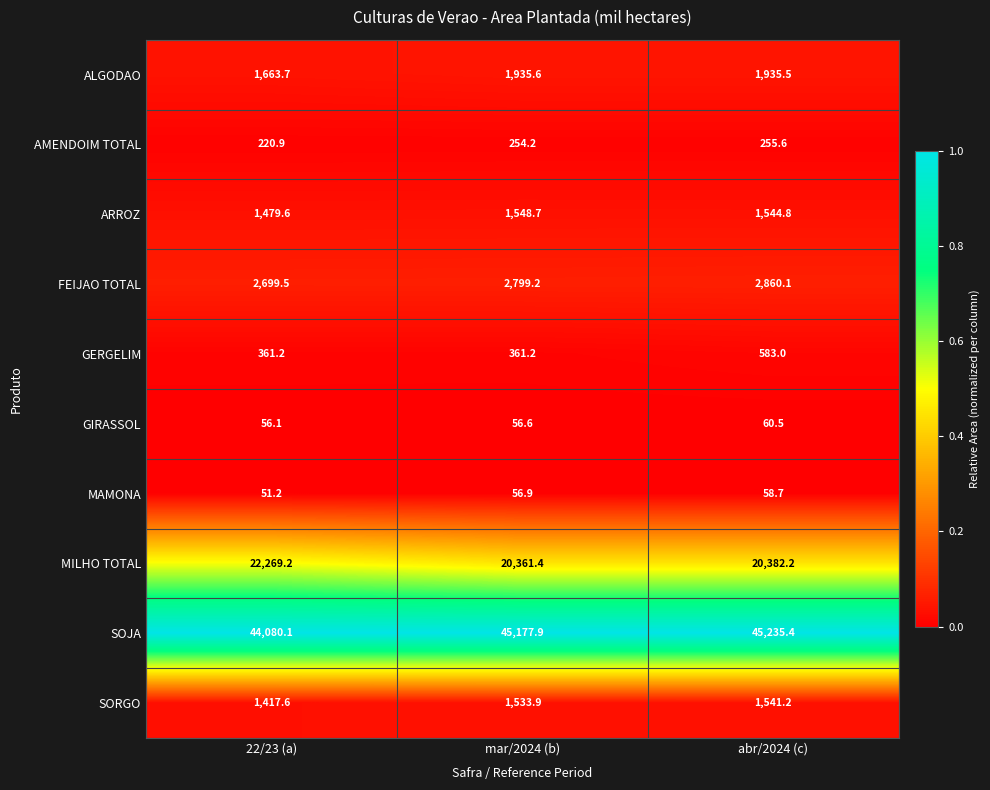

What is the minimum value for MAMONA?

51.2